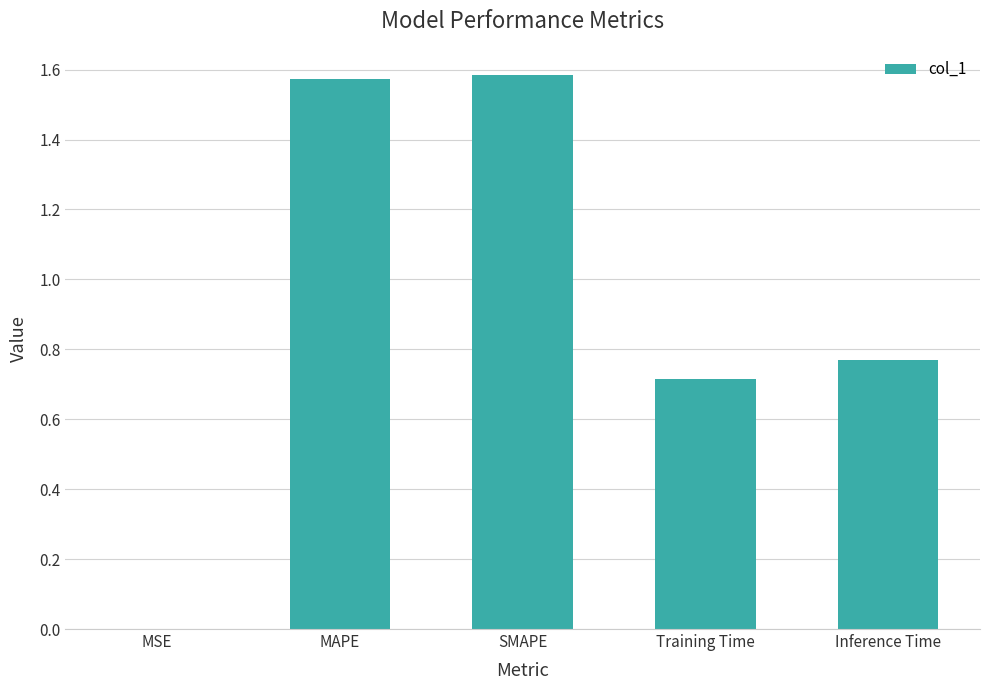

How many distinct data groups are displayed?

1